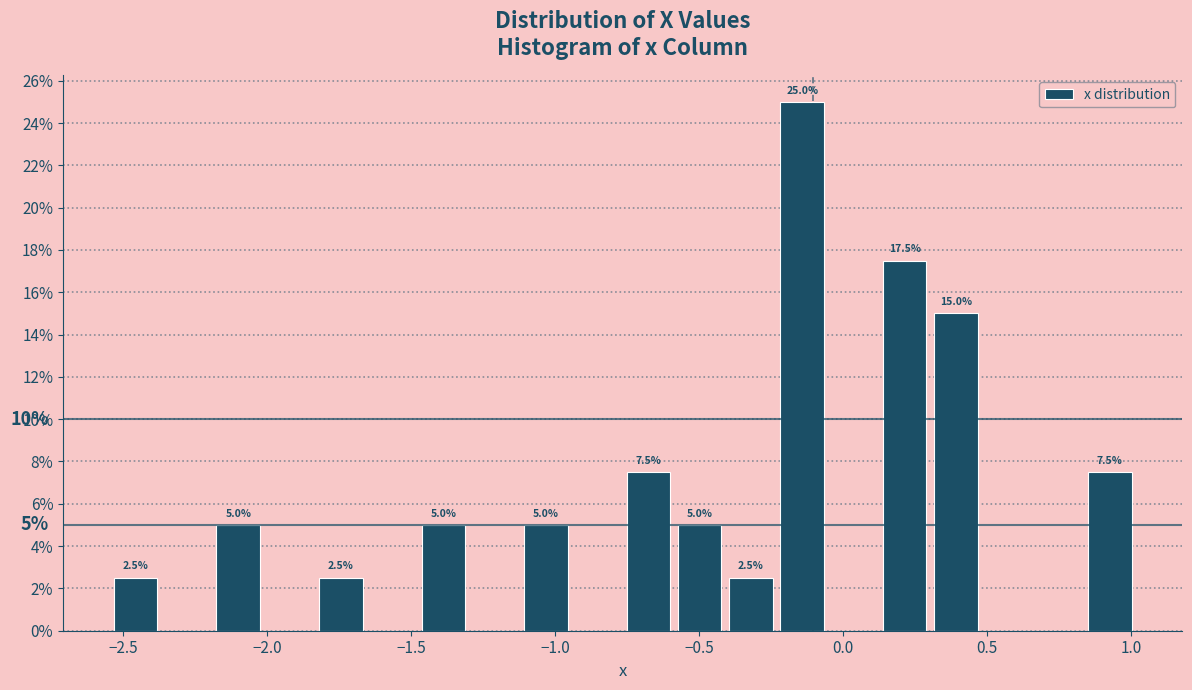

Read against the x-axis, roughly where is the centre of the tallest bar?

-0.15